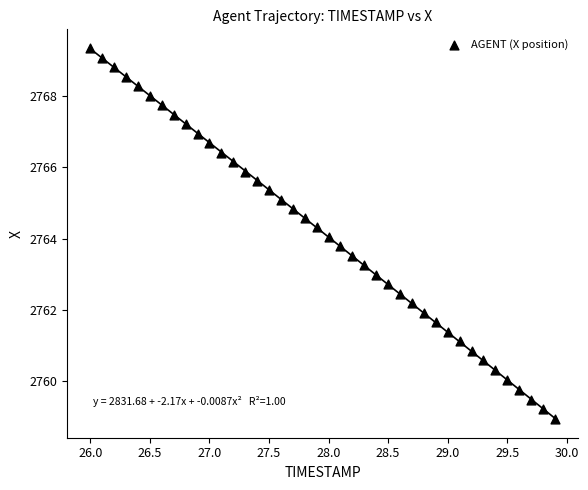

What is the range of Y values (max minus min)?

10.4